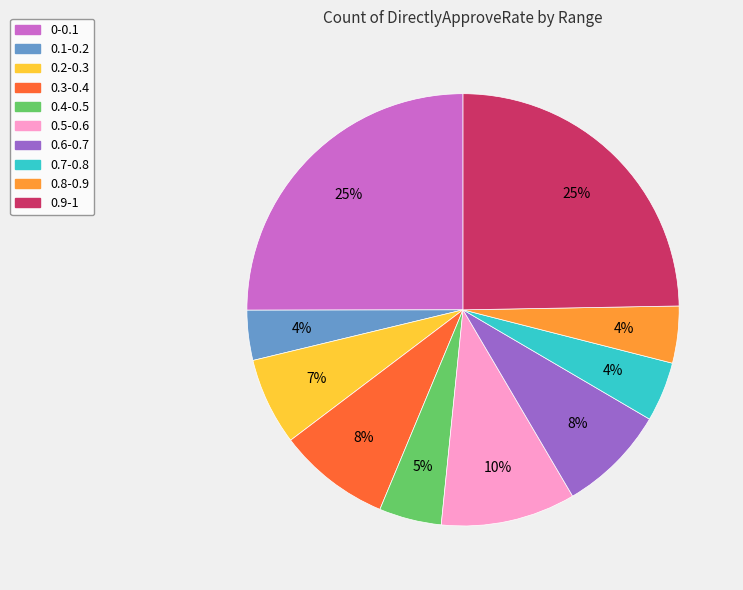

What percentage is the 0.4-0.5 slice, to the nearest percent?

5%